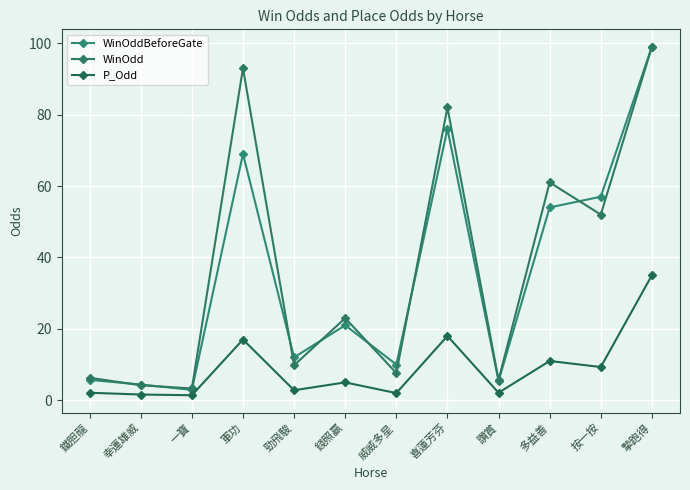

How many lines are shown in the chart?

3